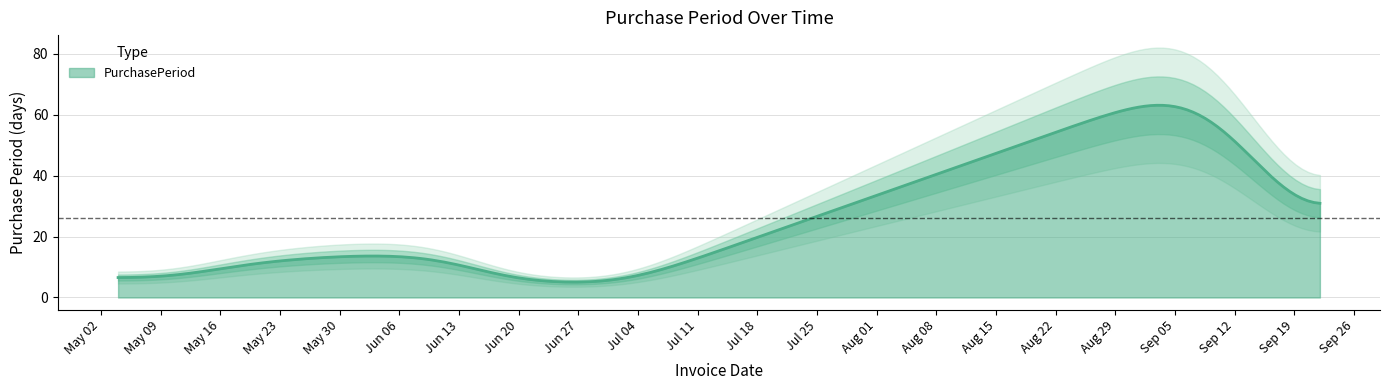

What is the minimum value for PurchasePeriod?

5.1